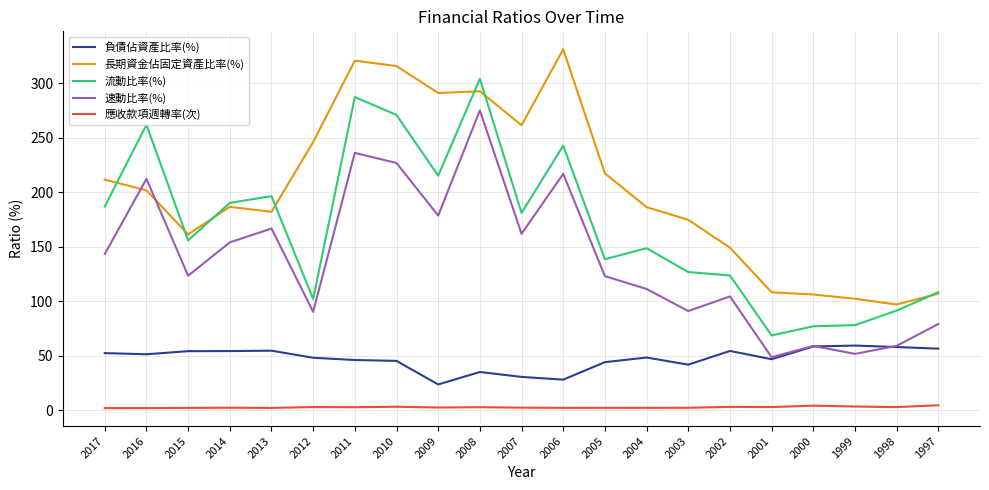

Rank the series at 2014 from highest to lowest value.

流動比率(%), 長期資金佔固定資產比率(%), 速動比率(%), 負債佔資產比率(%), 應收款項週轉率(次)